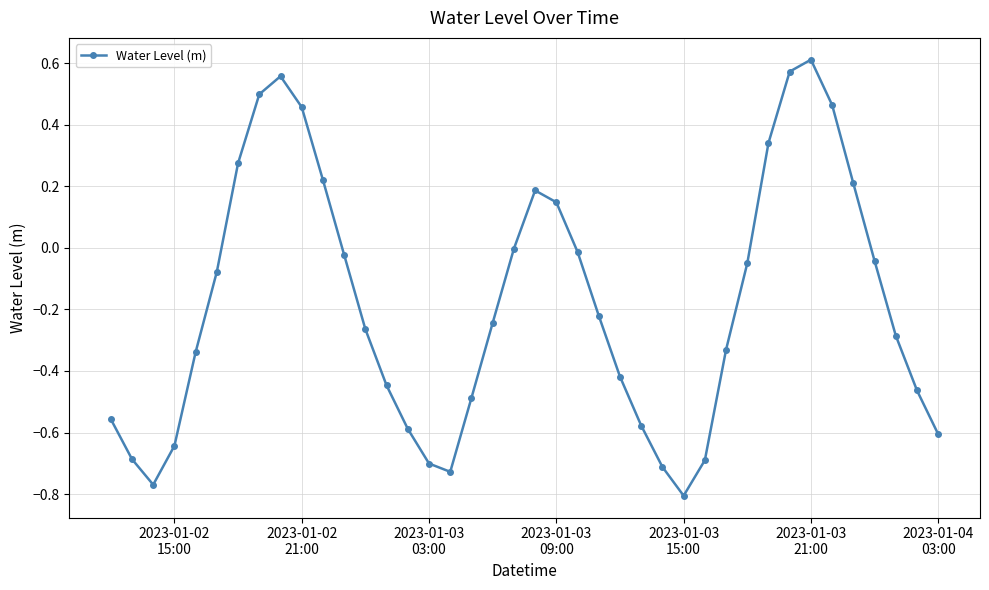

What is the difference between the maximum and minimum values?

1.4